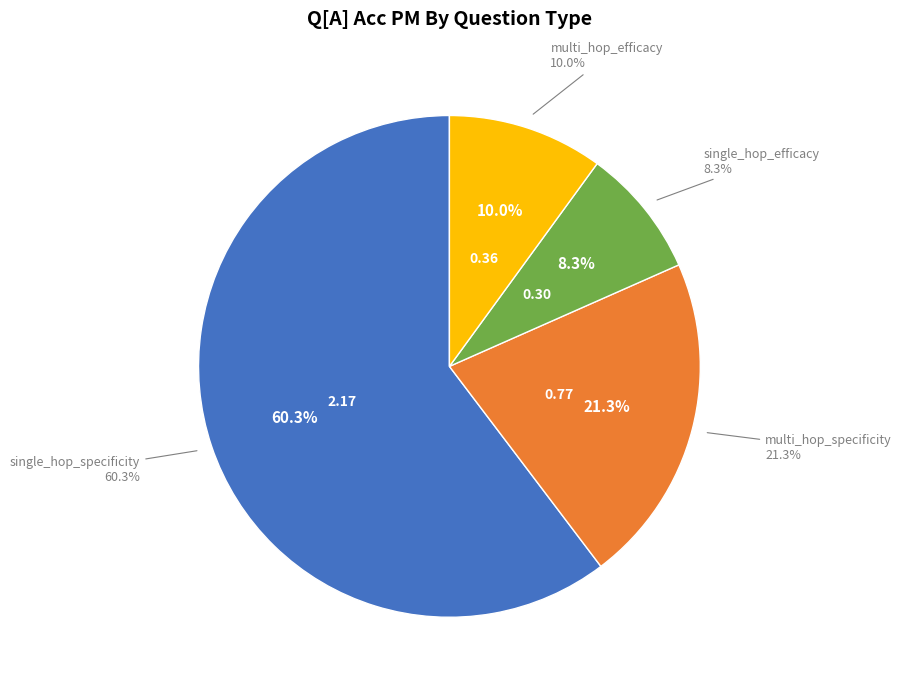

Do multi_hop_specificity and single_hop_efficacy together represent more than half of the pie?

No